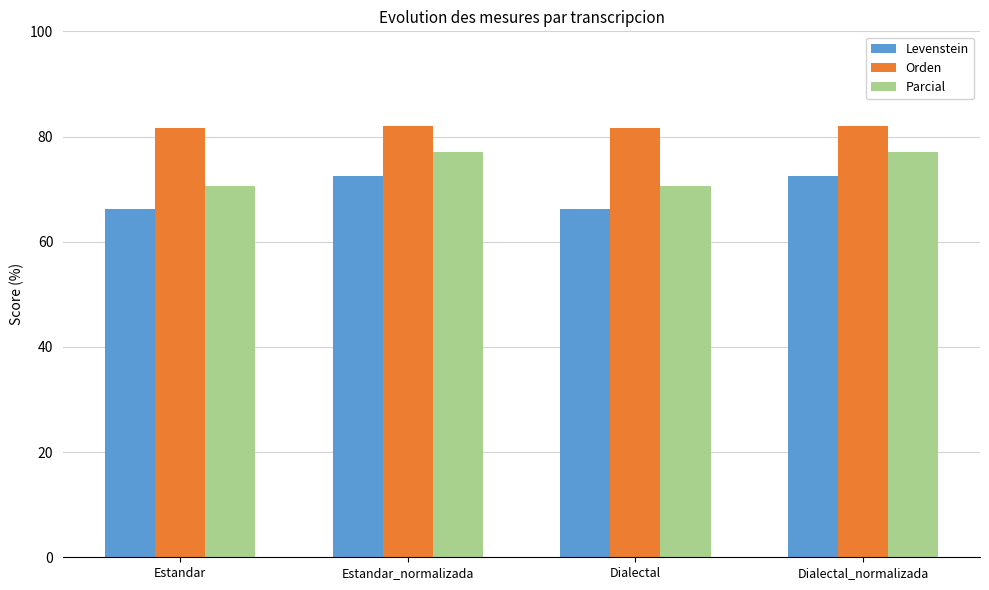

Which series has the largest total across all categories?

Orden